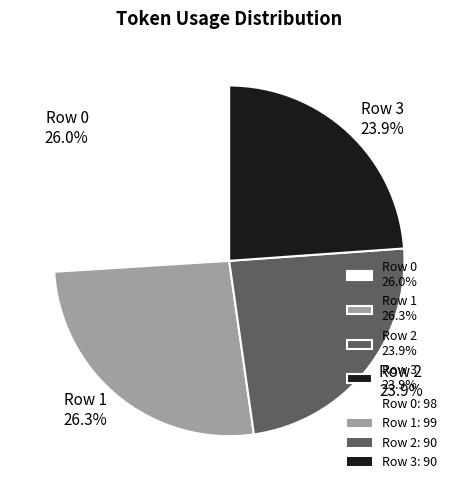

What is the total percentage of Row 0 26.0% and Row 2 23.9%?

49.9%